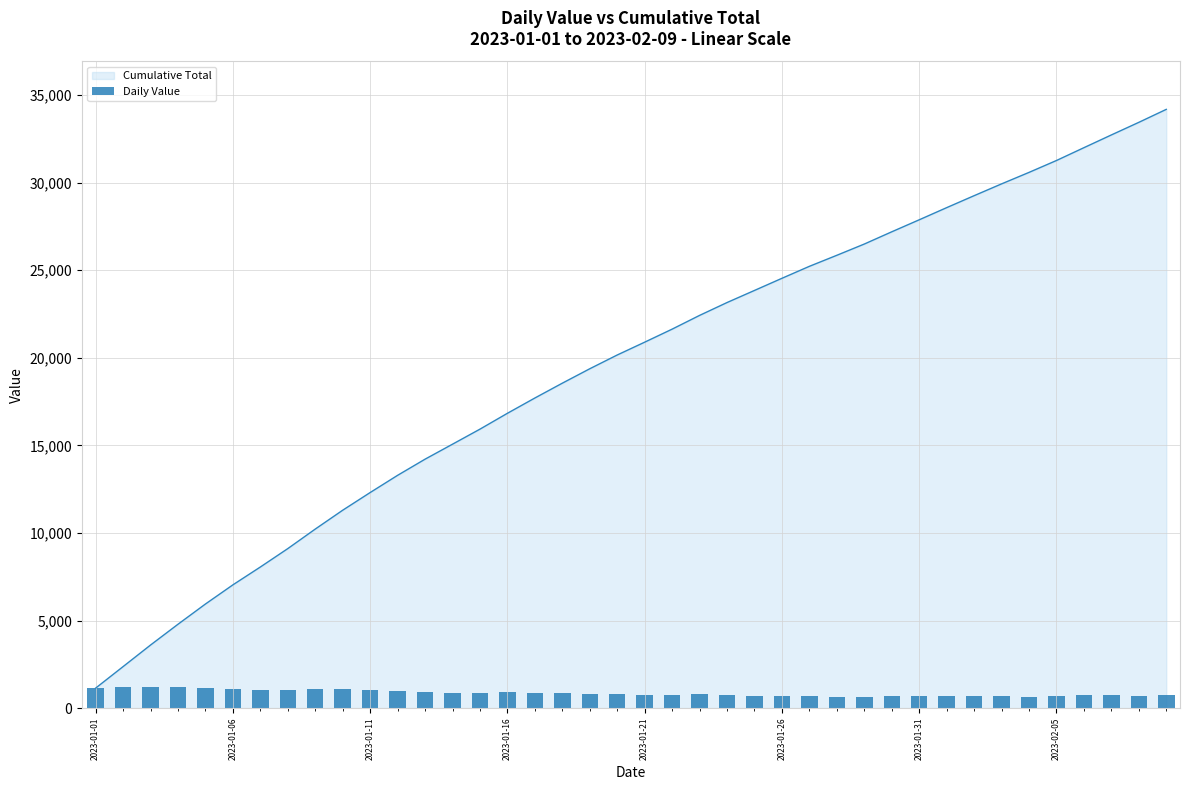

Where does the Cumulative Total series first go above 20894?

21